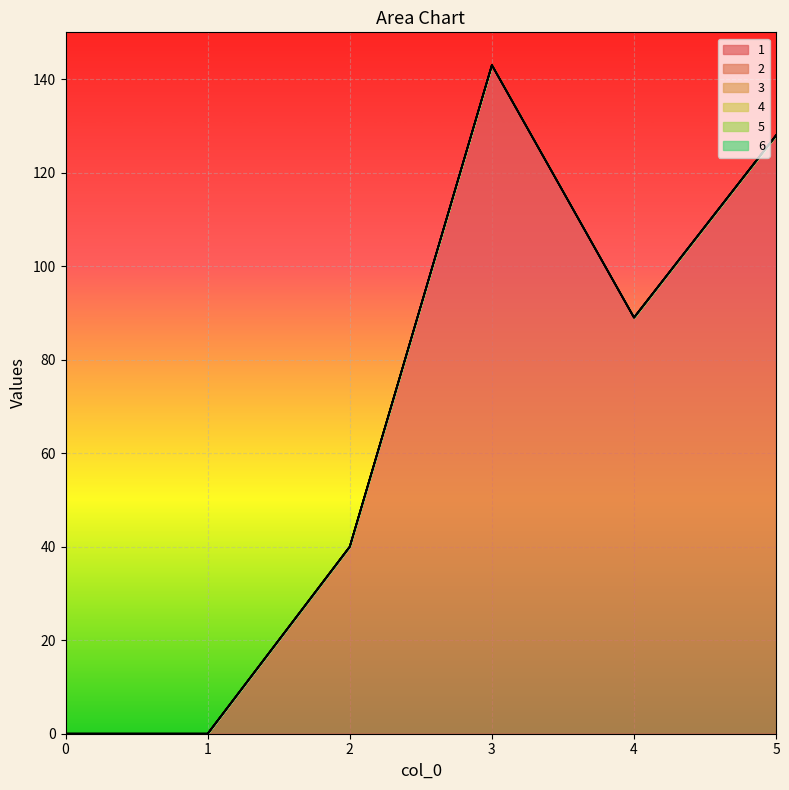

At which category is the sum across all series the highest?

3